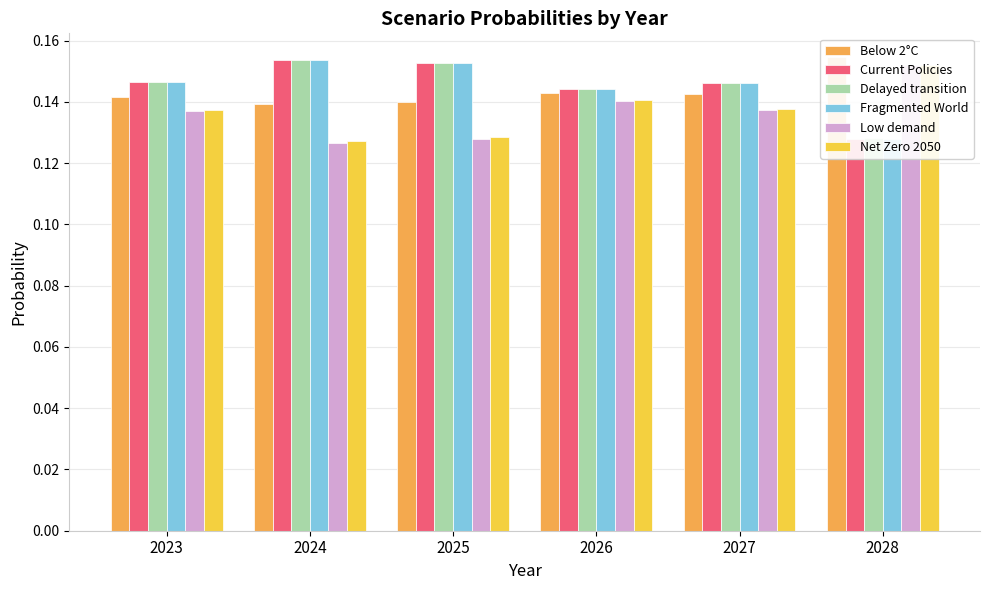

What are all the series names shown in the legend?

Below 2°C, Current Policies, Delayed transition, Fragmented World, Low demand, Net Zero 2050